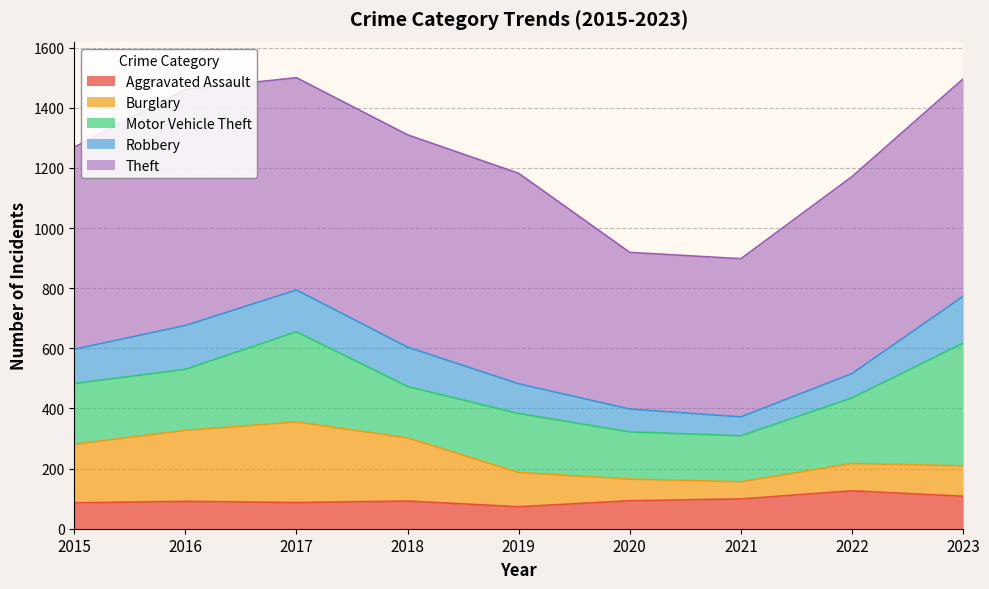

How many interior local peaks does the Burglary series have?

1